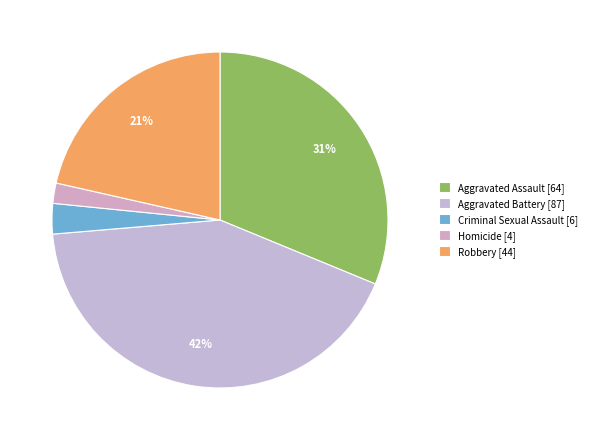

True or false: Robbery accounts for 35% of the total.

False